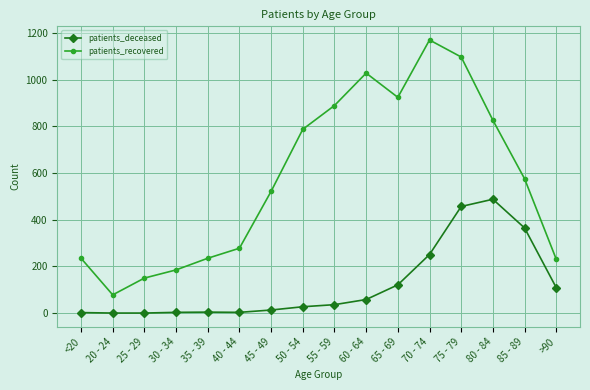

Read the patients_deceased value at 85 - 89.

365